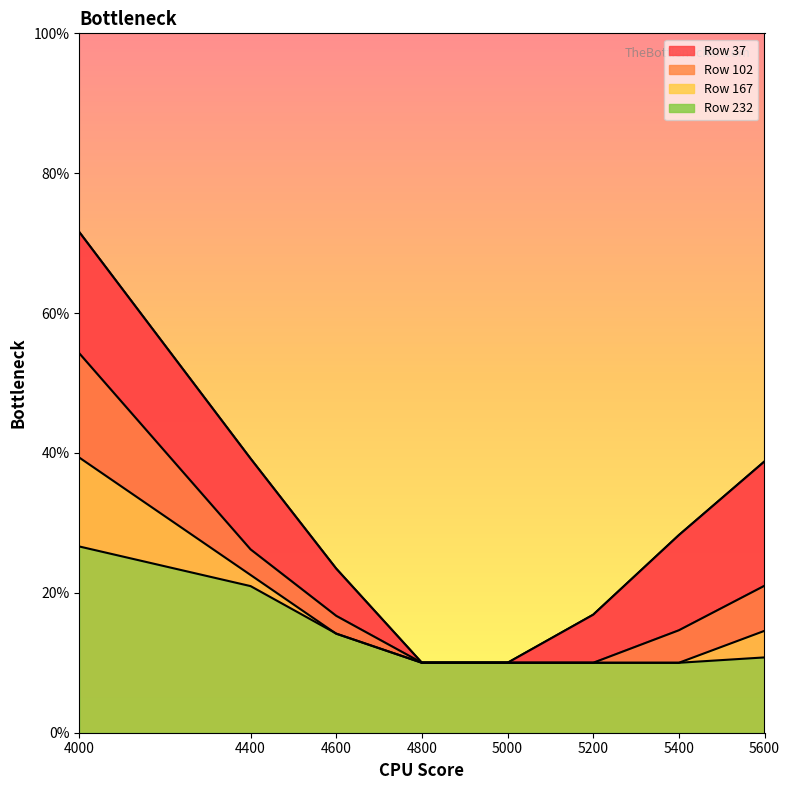

Does the chart display data point markers on the line(s)?

No